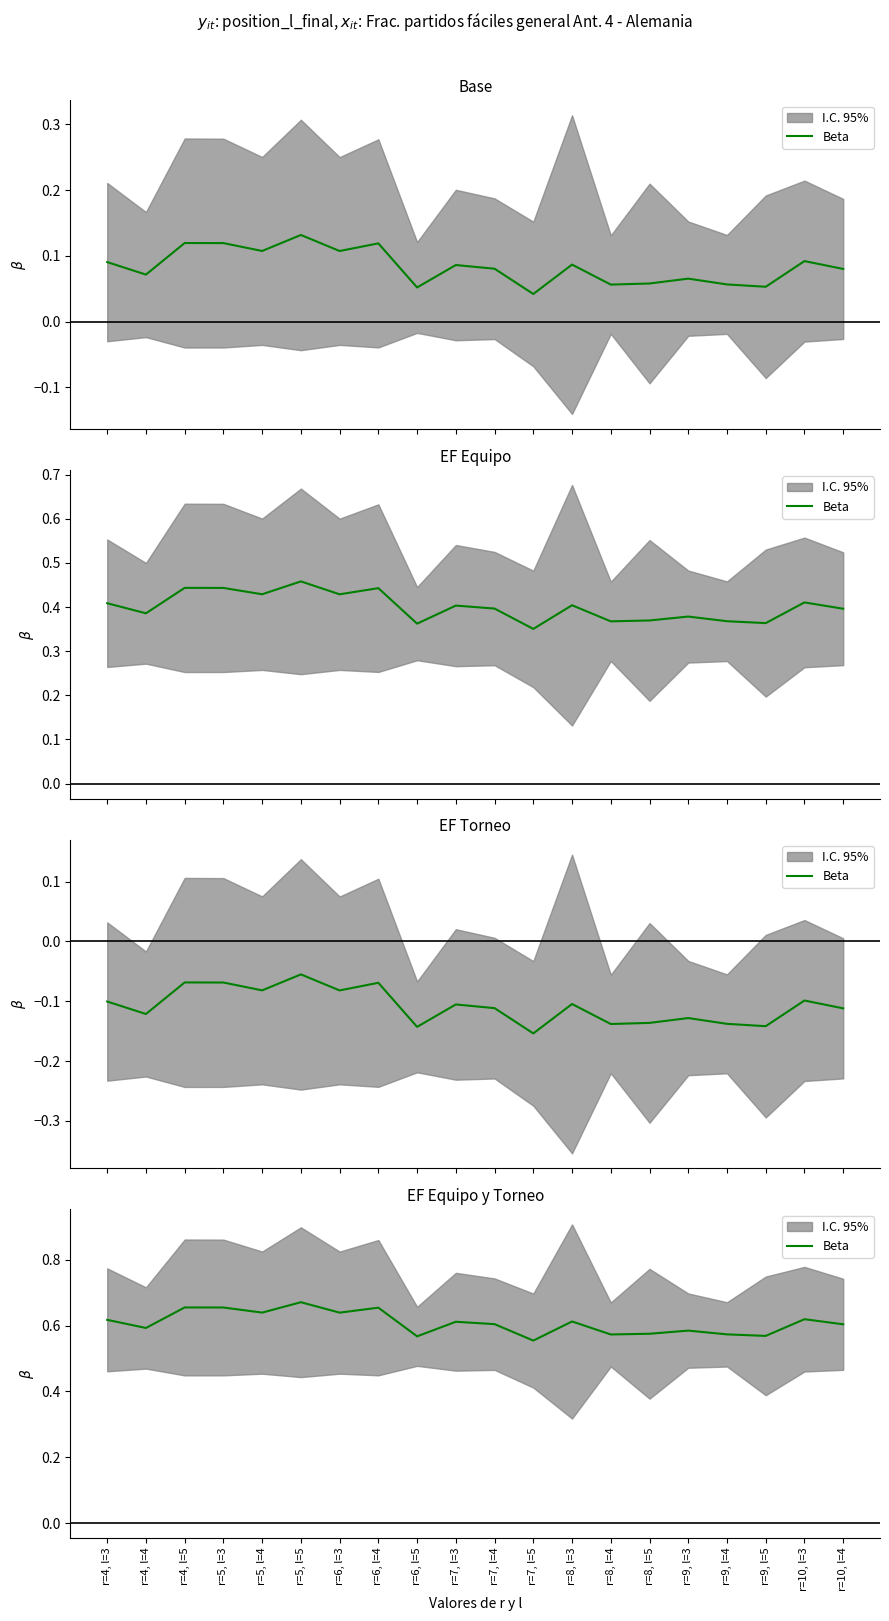

What is the greatest value displayed?

0.7